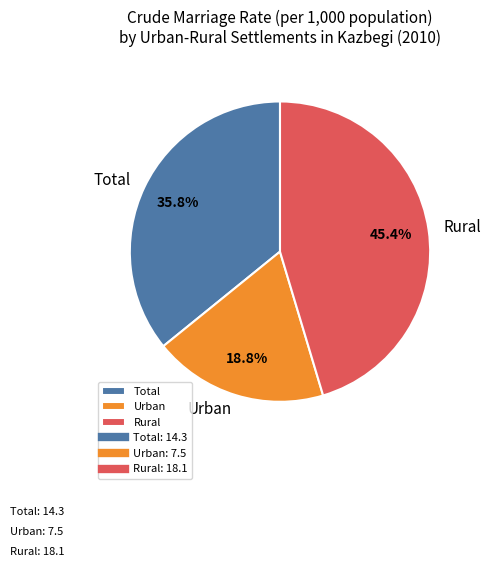

What is the ratio of the value at Total to the value at Rural?

0.8